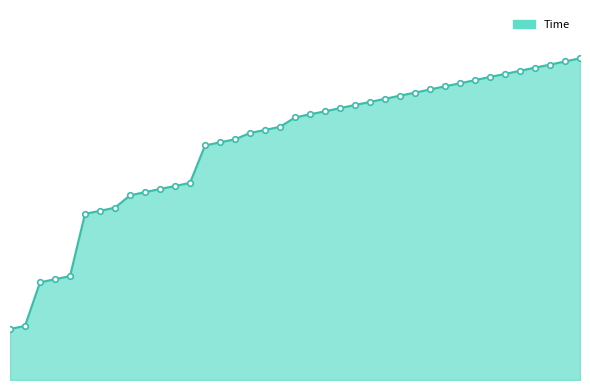

Reading right to left, list all the values displayed in this chart.

39=1.7	38=1.7	37=1.7	36=1.7	35=1.7	34=1.6	33=1.6	32=1.6	31=1.6	30=1.6	29=1.6	28=1.5	27=1.5	26=1.5	25=1.5	24=1.5	23=1.5	22=1.4	21=1.4	20=1.4	19=1.4	18=1.3	17=1.3	16=1.3	15=1.3	14=1.3	13=1.1	12=1.0	11=1.0	10=1.0	9=1.0	8=0.9	7=0.9	6=0.9	5=0.6	4=0.5	3=0.5	2=0.3	1=0.3